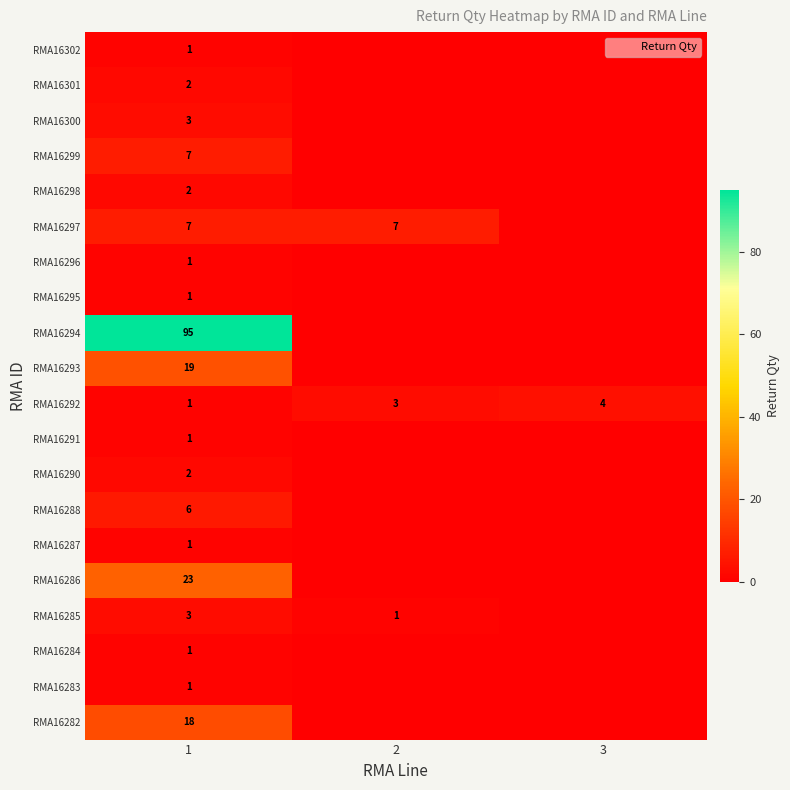

True or false: RMA16300 has a value of 1 at 1.

False